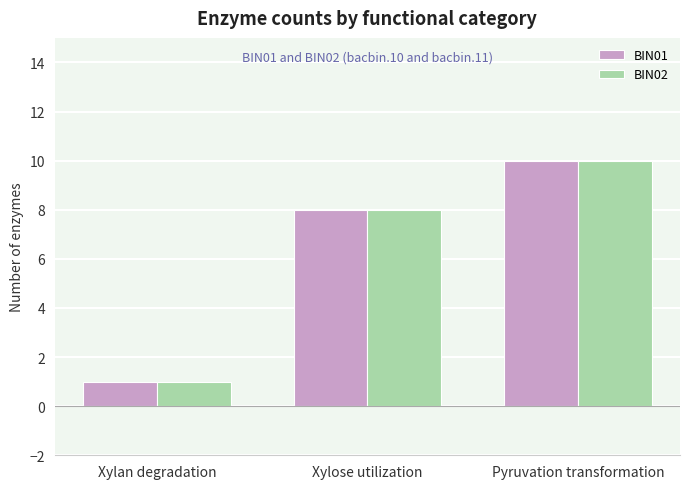

Is it true that BIN01 equals 4 at Xylose utilization?

False